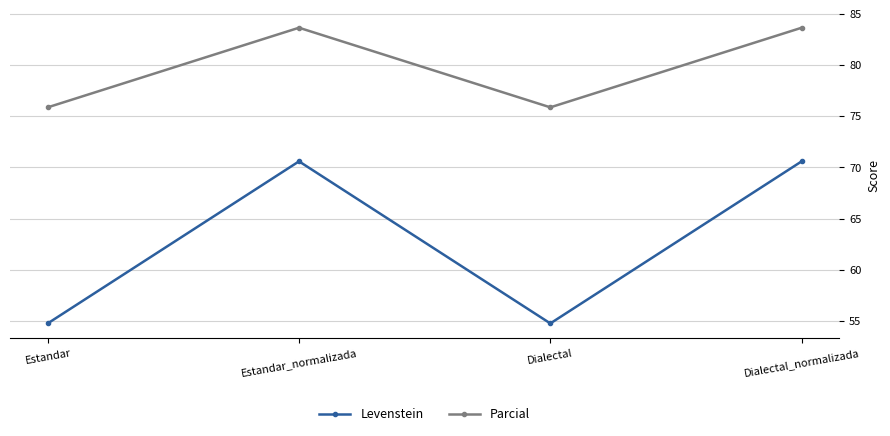

How many lines are shown in the chart?

2